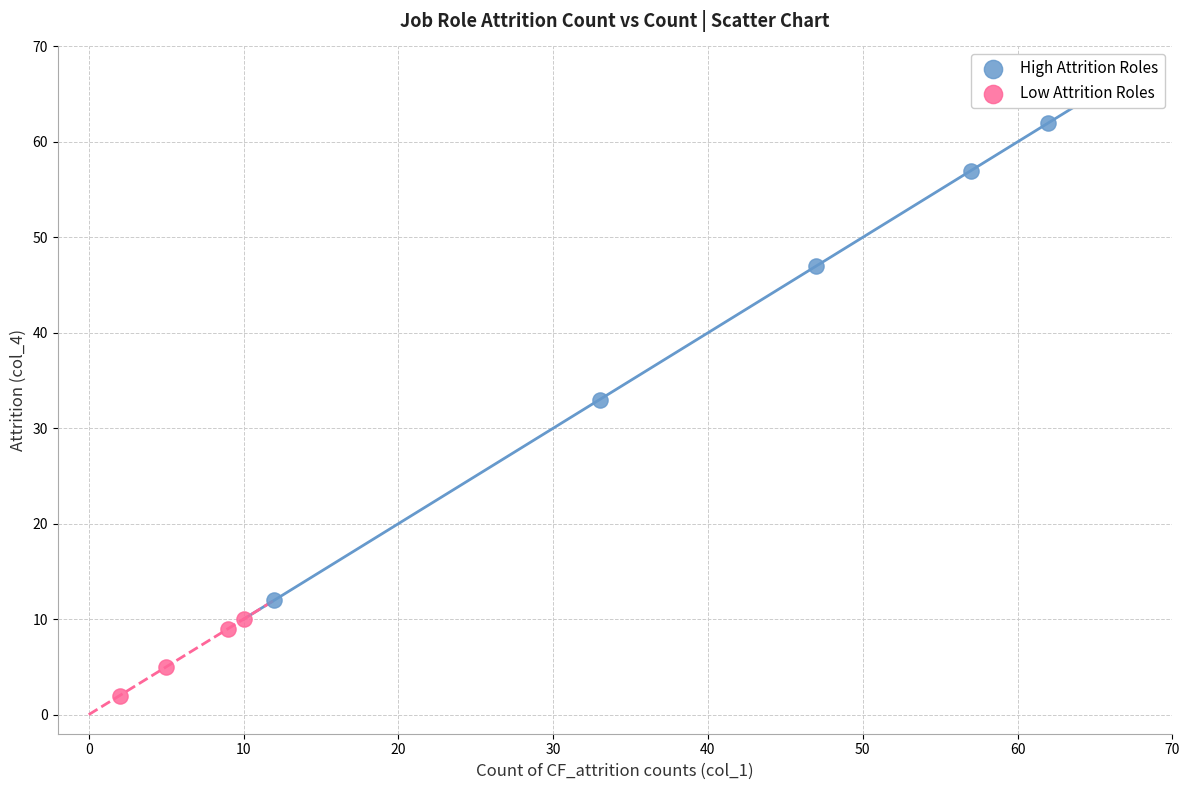

Which series has the widest spread of Y values?

High Attrition Roles